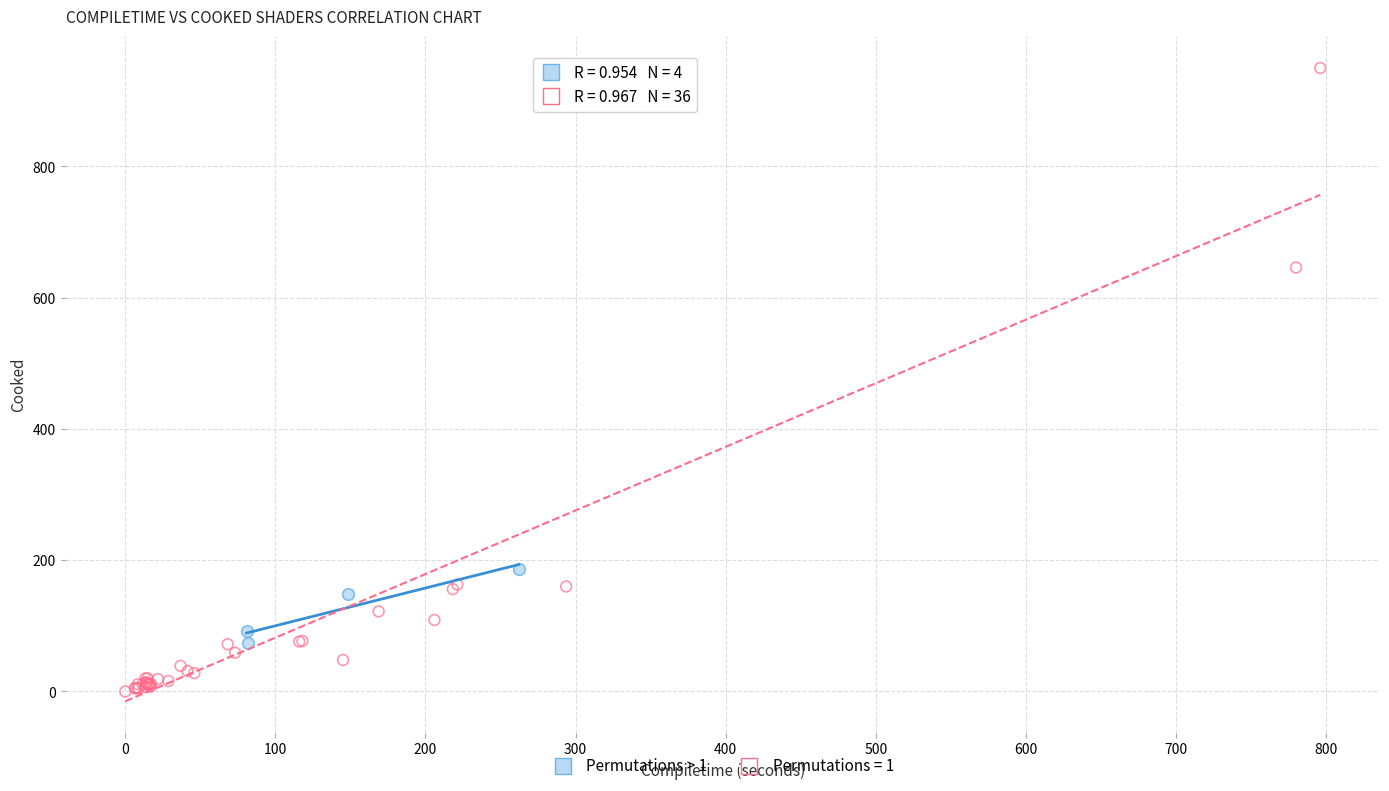

Which series contains the lowest Y value?

Permutations = 1